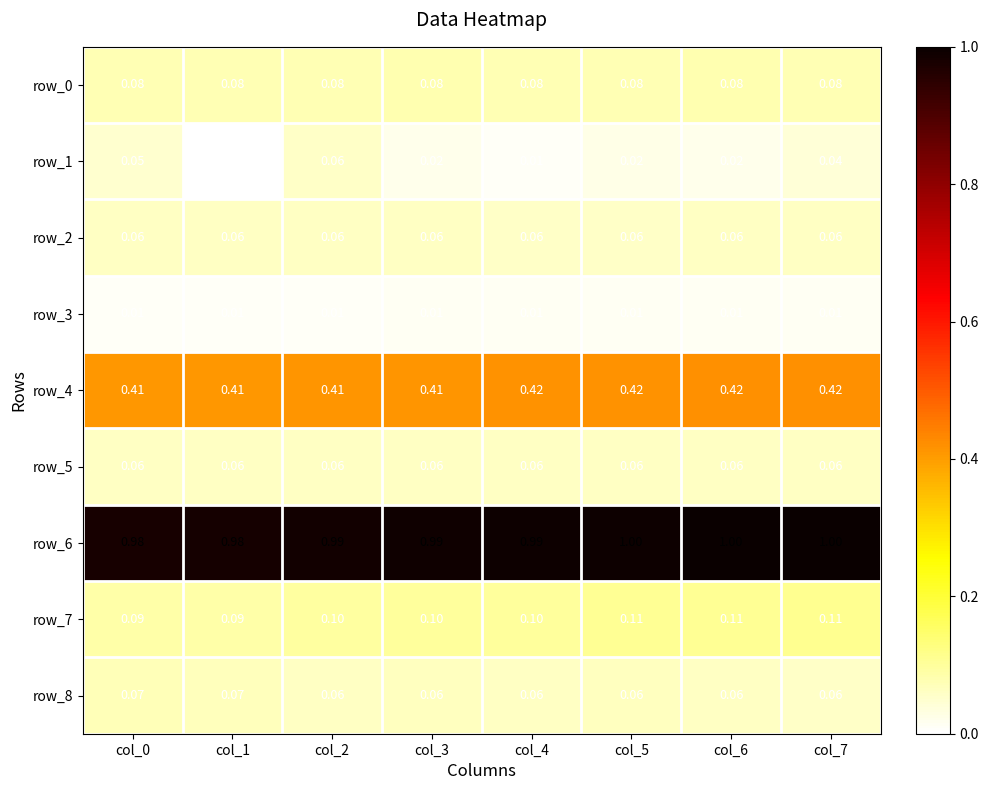

What value does the row_5 series have at col_3?

0.1